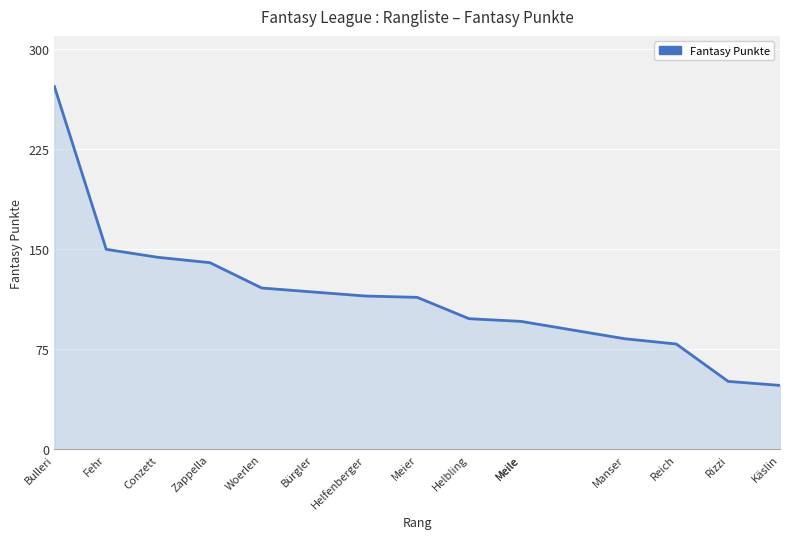

What is the average value?

115